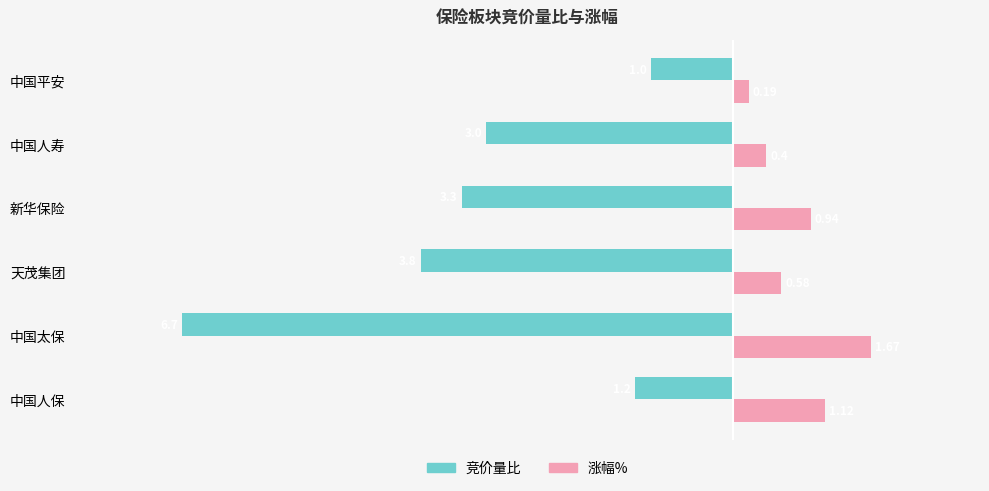

Between 天茂集团 and 中国平安, which series saw the biggest shift?

竞价量比